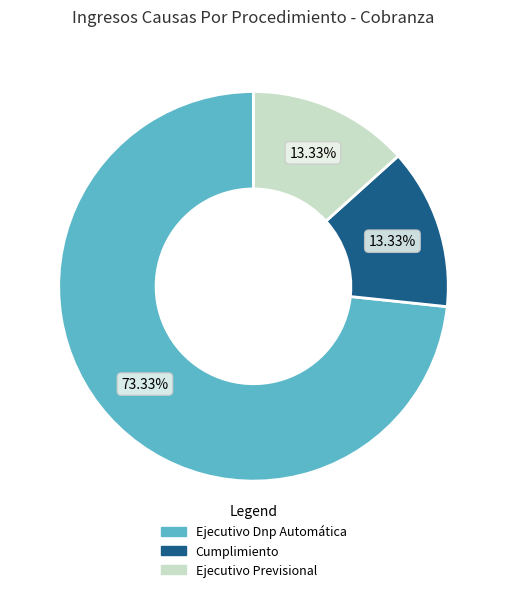

What is the ratio of the value at Ejecutivo Dnp Automática to the value at Cumplimiento?

5.5